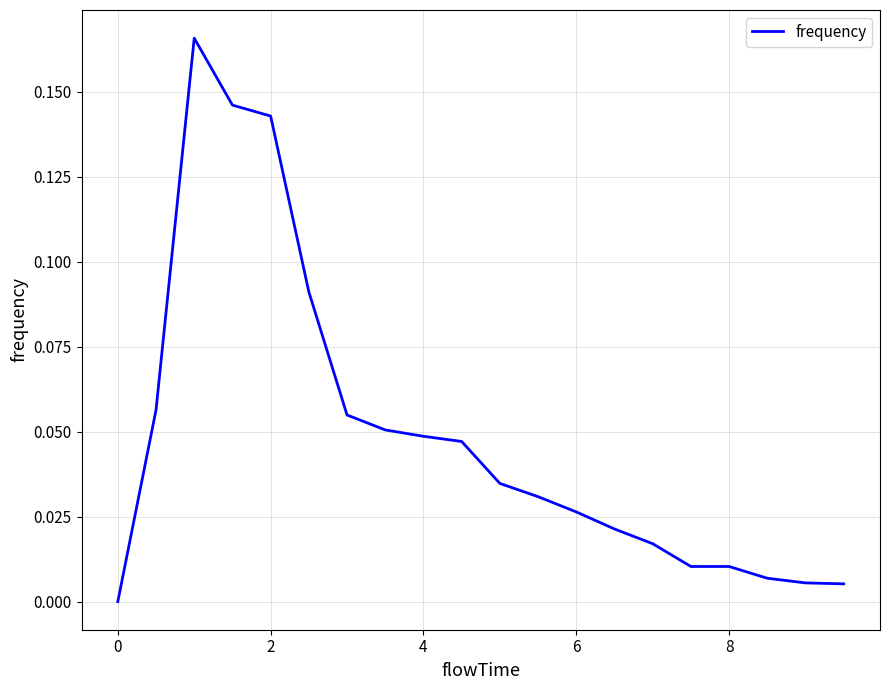

True or false: the data has more than 0 interior local peaks.

True